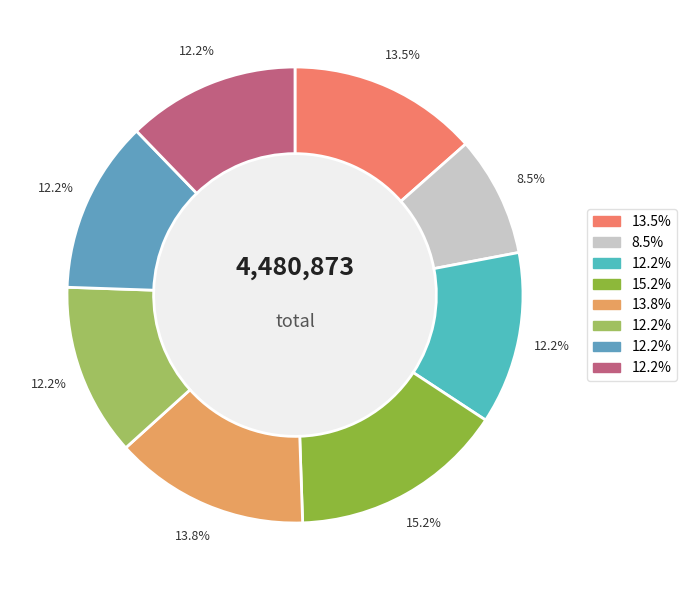

Count the number of slices in the pie.

8